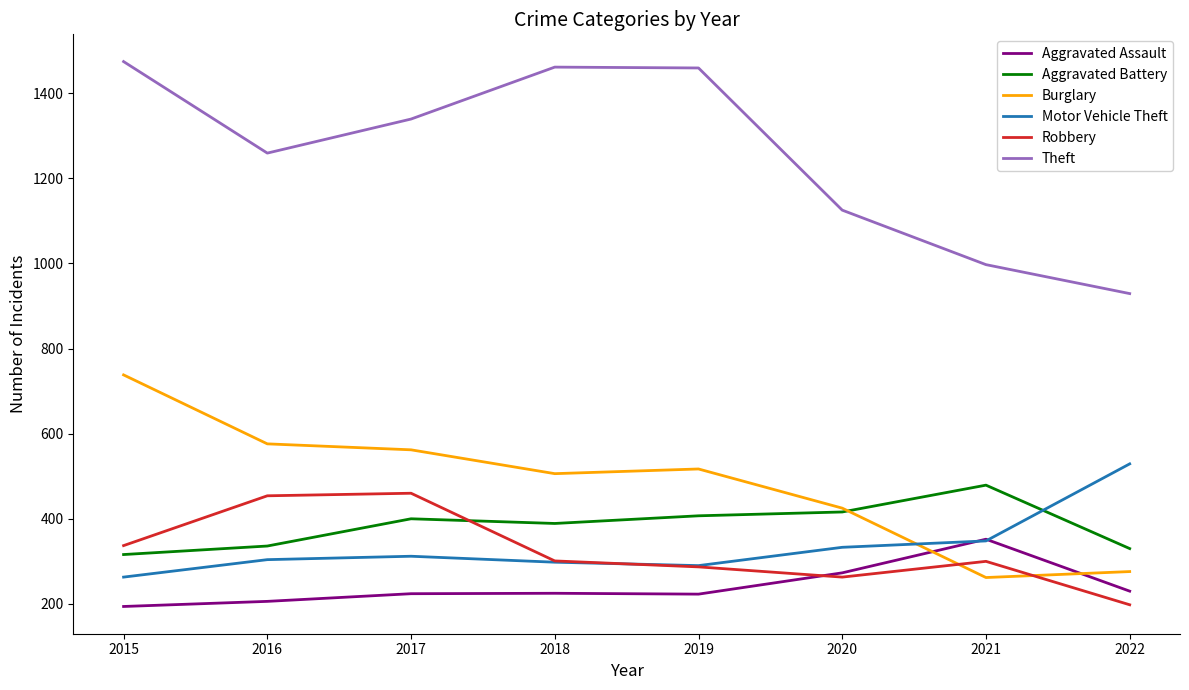

What value does the Theft series have at 2016, to the nearest 50?

1250